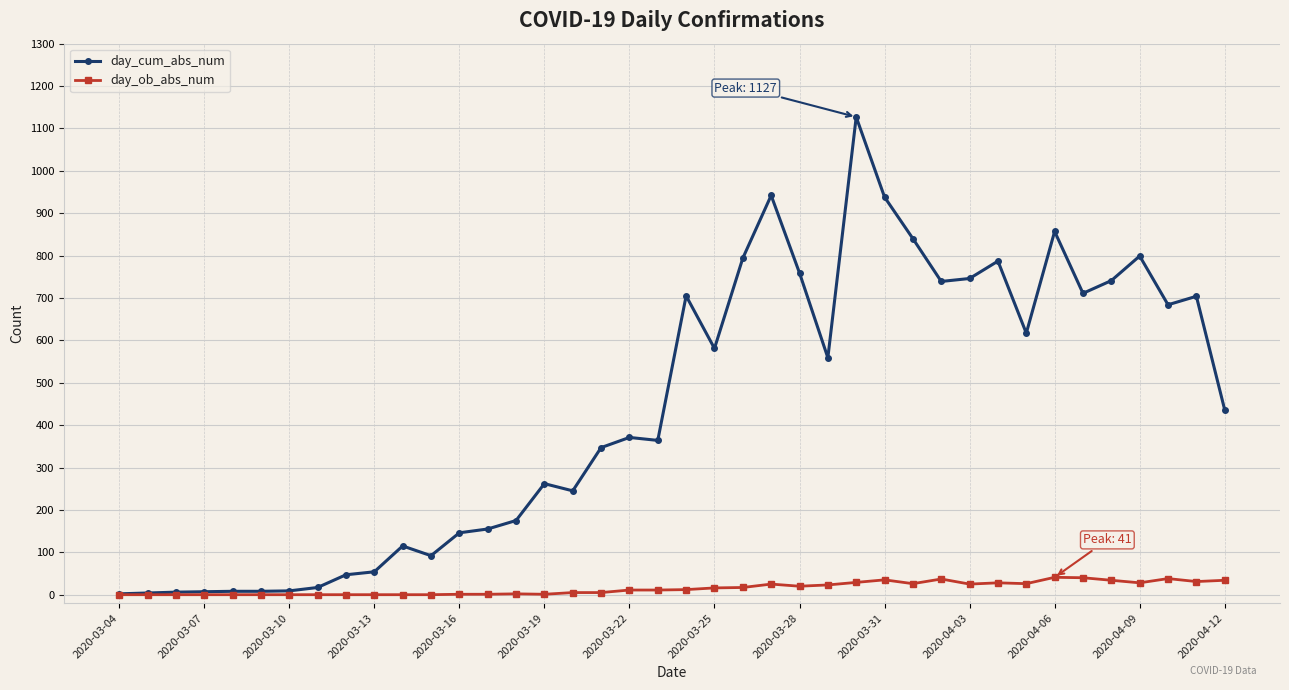

Which series has the largest total across all categories?

day_cum_abs_num